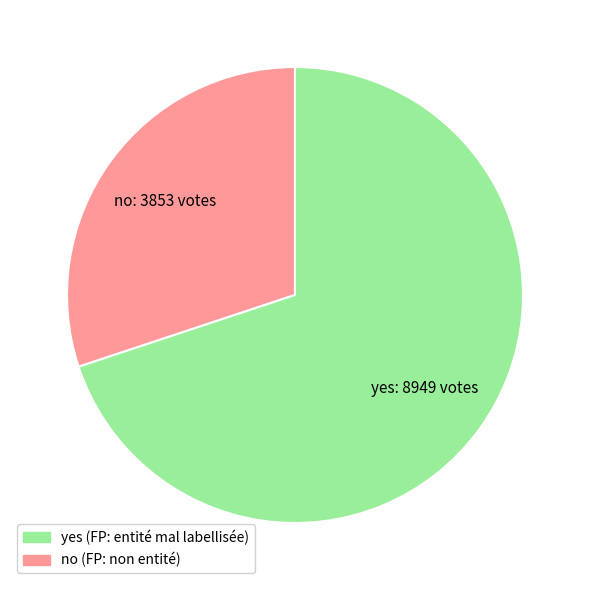

How many segments does this pie chart have?

2